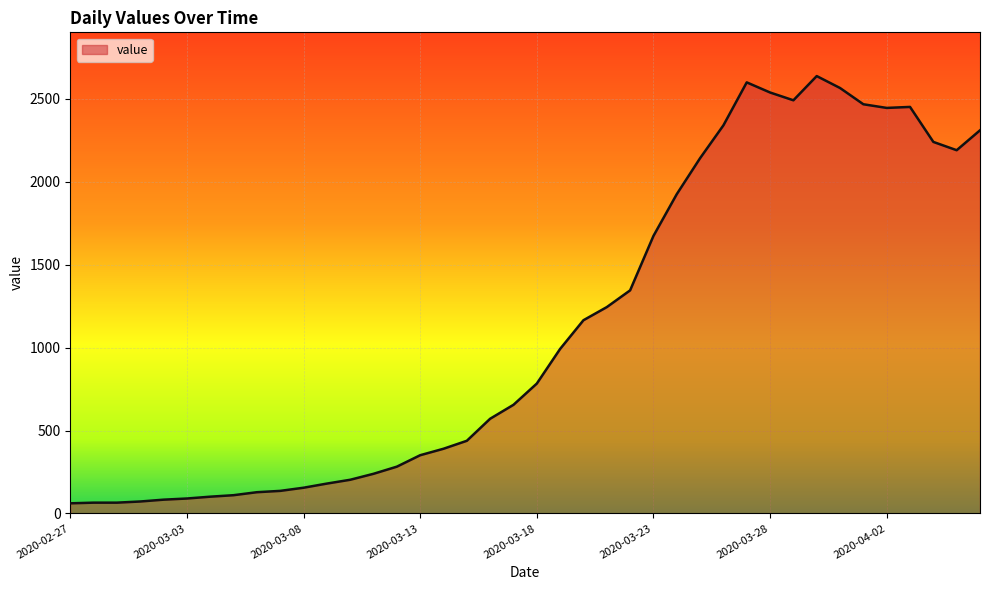

What is the maximum value shown in the chart?

2637